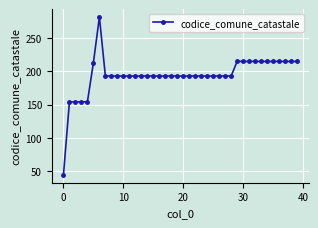

What is the difference between the second highest and minimum values?

171